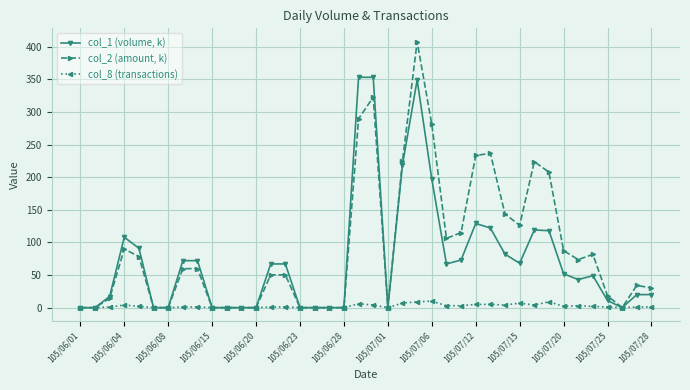

List the series in order of their overall mean, highest first.

col_2 (amount, k), col_1 (volume, k), col_8 (transactions)